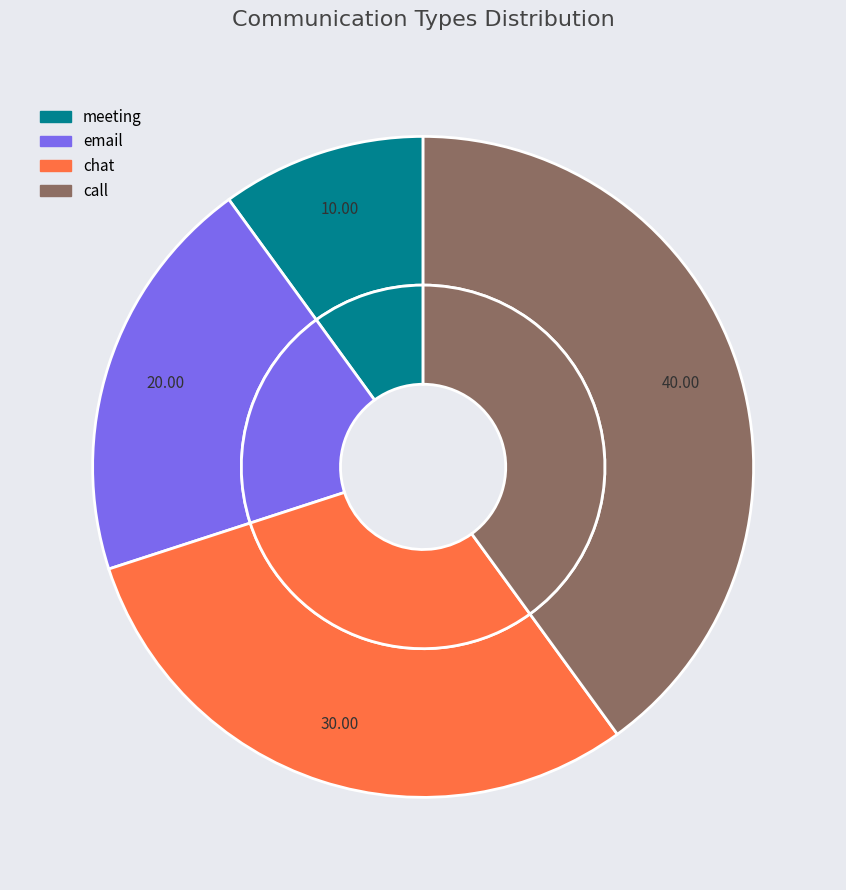

What percentage is the meeting slice, to the nearest percent?

10%